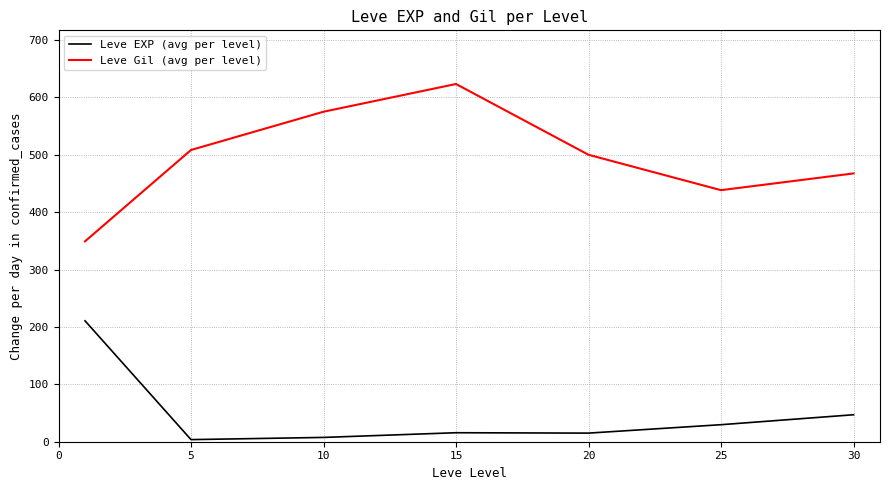

Which series has the widest spread of values?

Leve Gil (avg per level)